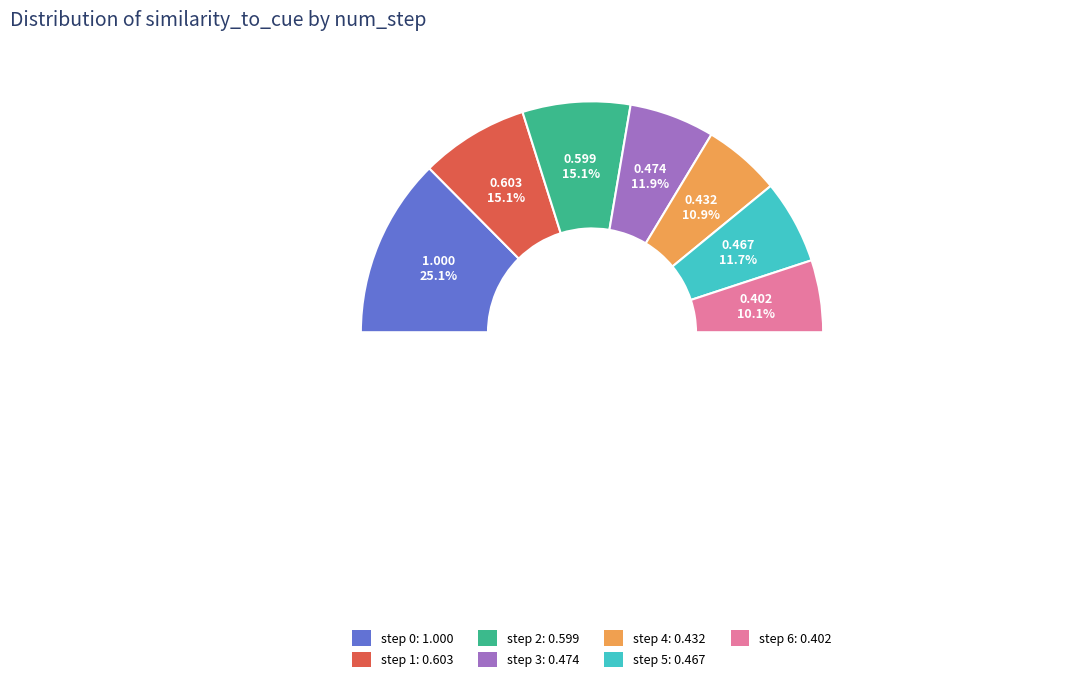

To the nearest percent, what percentage of the pie is step_0?

25%